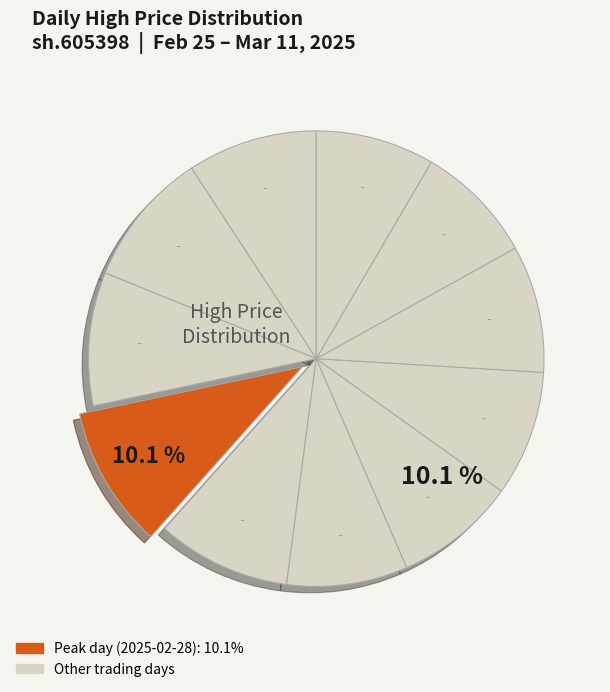

What is the change in value from 2025-03-04 to 2025-03-07?

+1.8